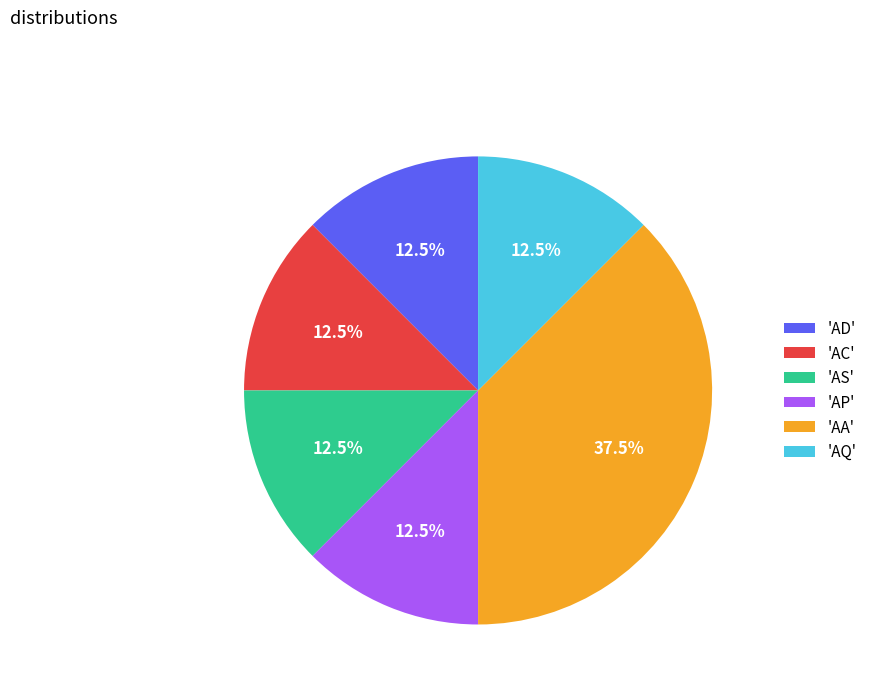

Is the sum of 'AQ' and 'AD' greater than half?

No